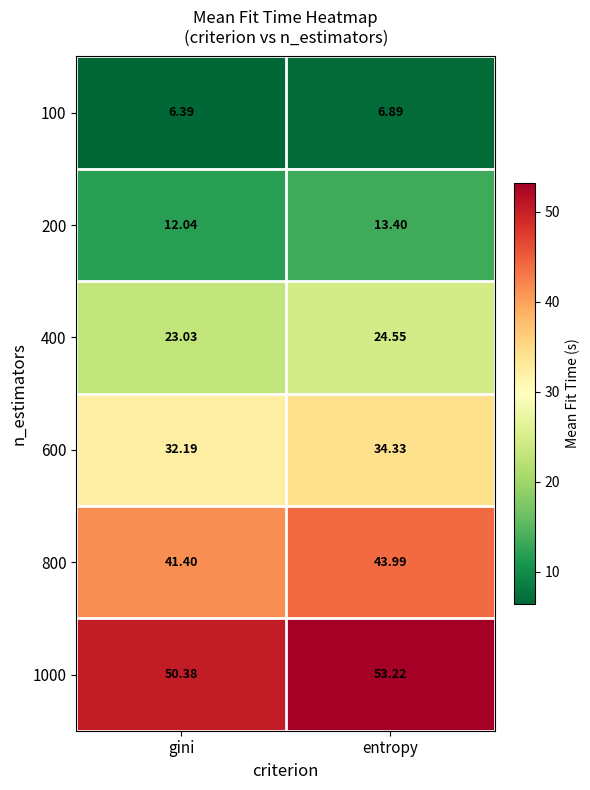

Is the value of 400 at gini greater than the value of 1000 at gini?

No